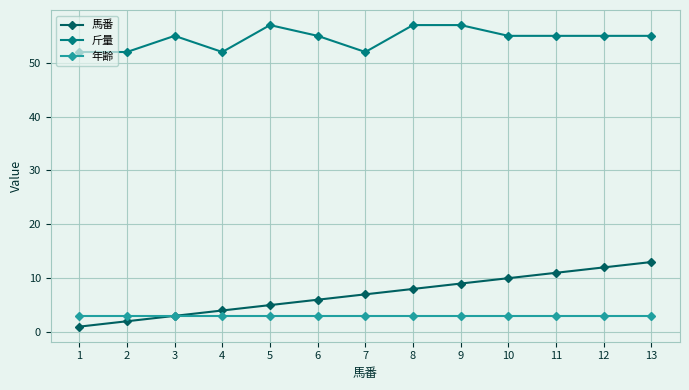

What is the greatest value displayed?

57